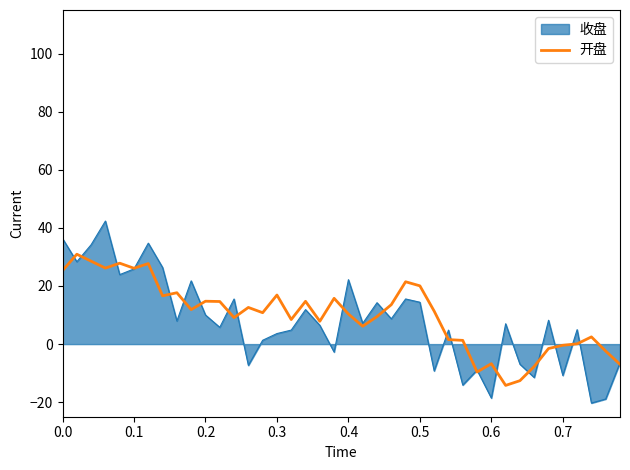

The value of 开盘 at 0.2 is 14.8. True or false?

True